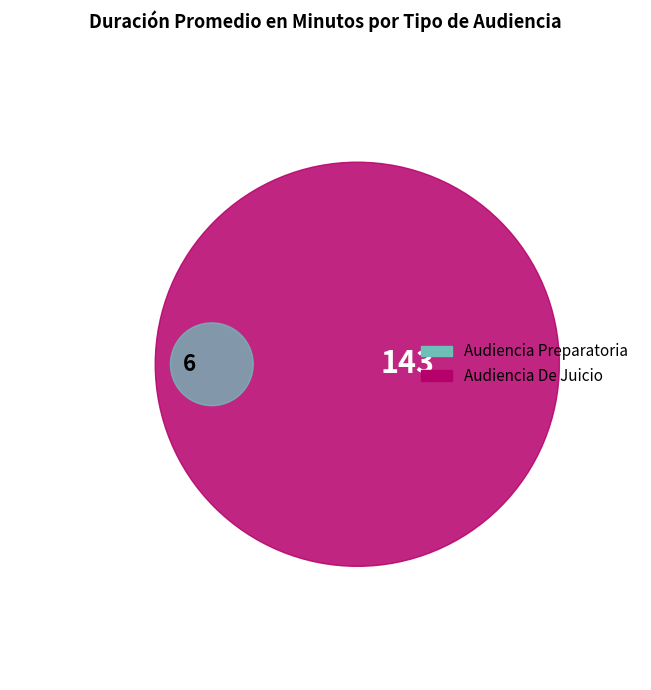

The Audiencia Preparatoria slice represents 16% of the pie. True or false?

False